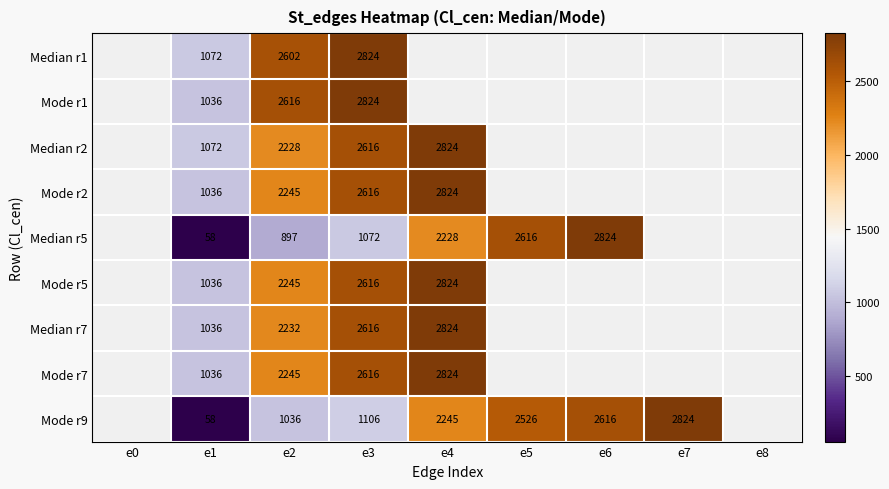

Which category has the highest value across all series?

e3